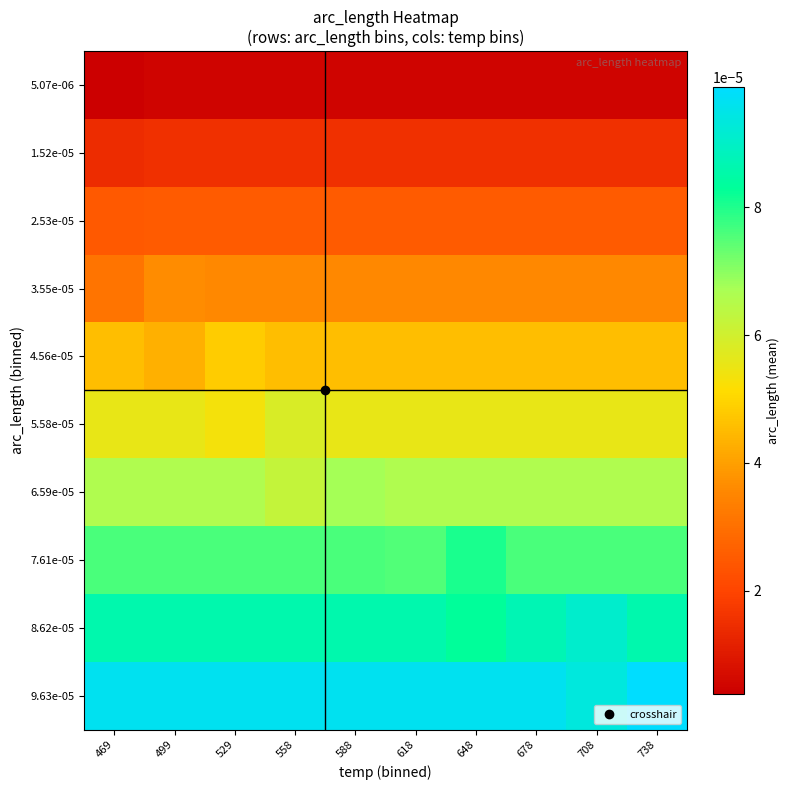

Between 499 and 618, which series saw the biggest shift?

4.56e-05